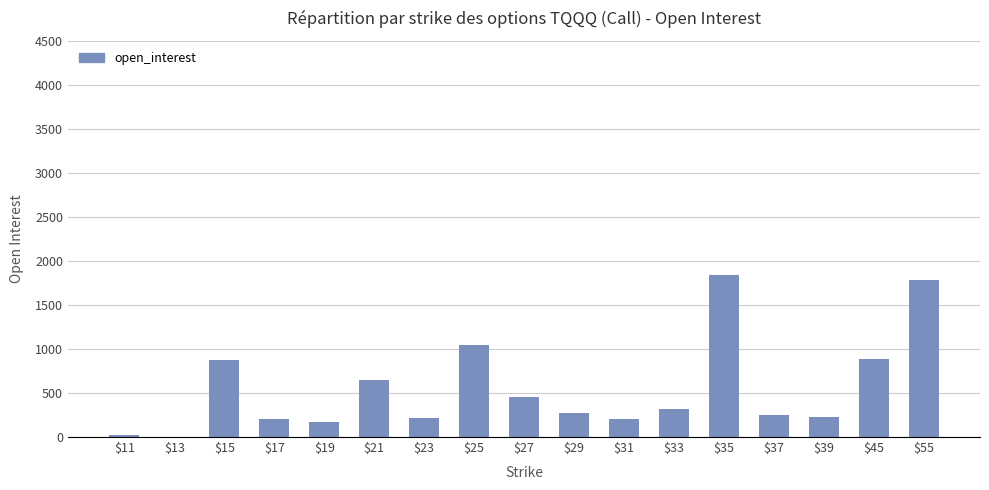

The chart shows a value of 26 at $11. True or false?

True